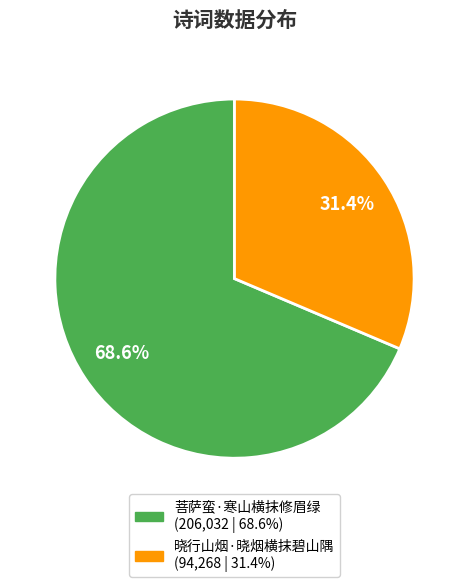

What is the largest slice in the pie chart?

菩萨蛮·寒山横抹修眉绿